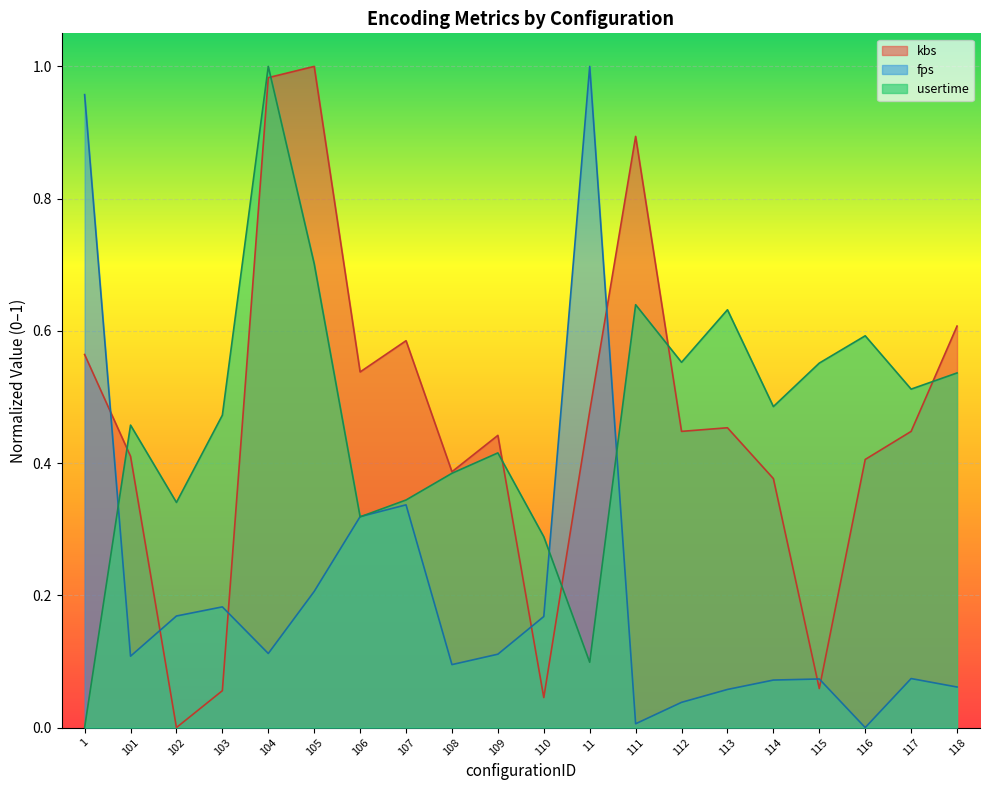

Which series has the widest spread of values?

usertime